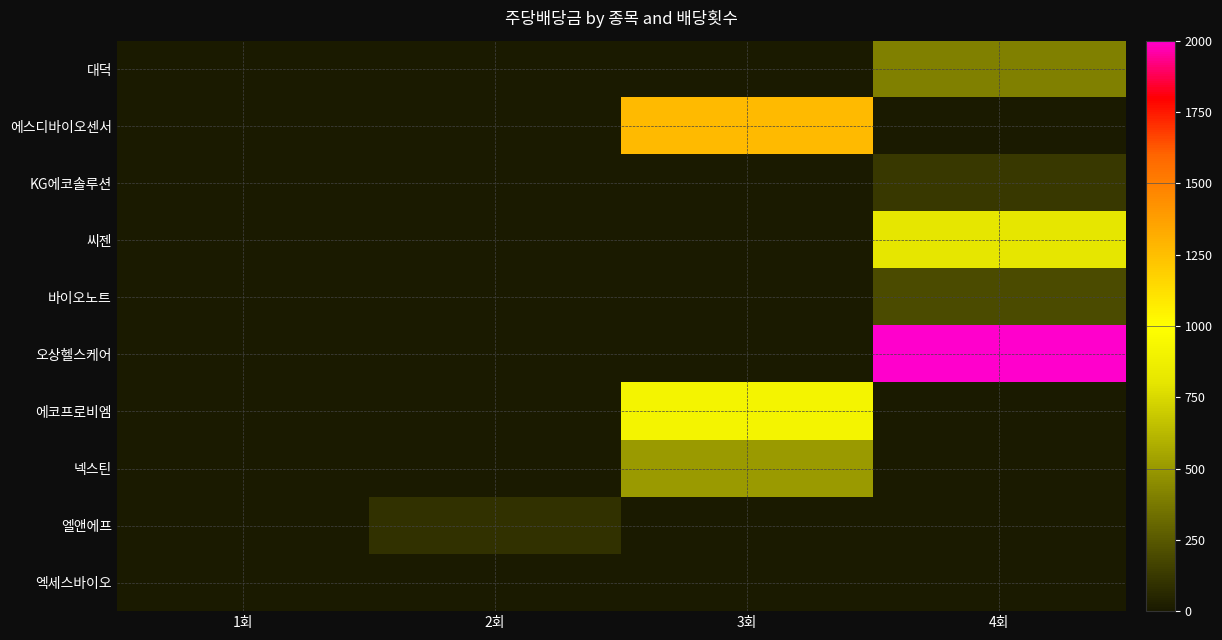

Reading left to right, extract all data points from this chart.

row_0: 1회=0	2회=0	3회=0	4회=400
row_1: 1회=0	2회=0	3회=1266	4회=0
row_2: 1회=0	2회=0	3회=0	4회=120
row_3: 1회=0	2회=0	3회=0	4회=800
row_4: 1회=0	2회=0	3회=0	4회=200
row_5: 1회=0	2회=0	3회=0	4회=2000
row_6: 1회=0	2회=0	3회=920	4회=0
row_7: 1회=0	2회=0	3회=500	4회=0
row_8: 1회=0	2회=100	3회=0	4회=0
row_9: 1회=0	2회=0	3회=0	4회=0